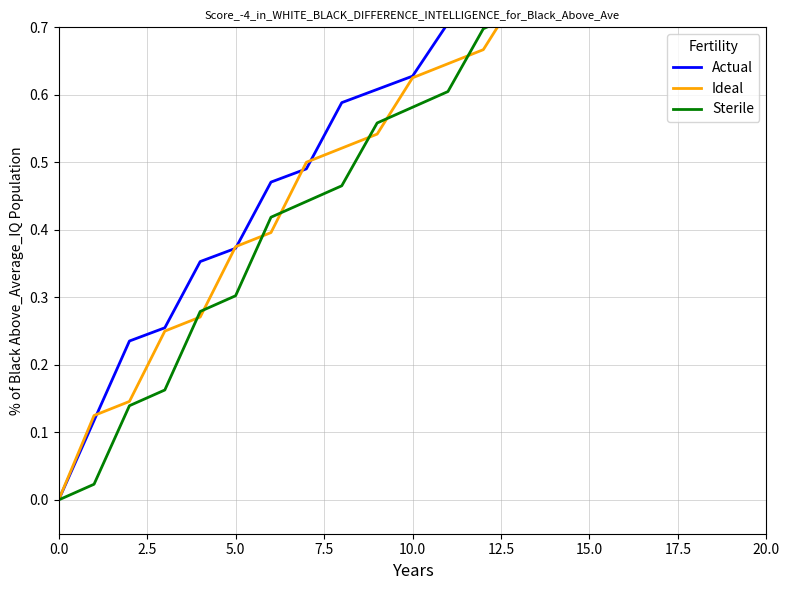

What is the label of the 19th point from the right?

5.0